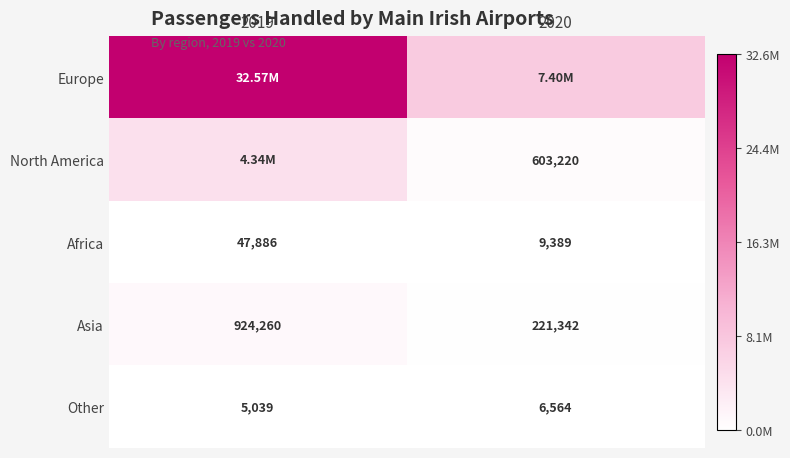

Is it true that Asia equals 384020 at 2020?

False